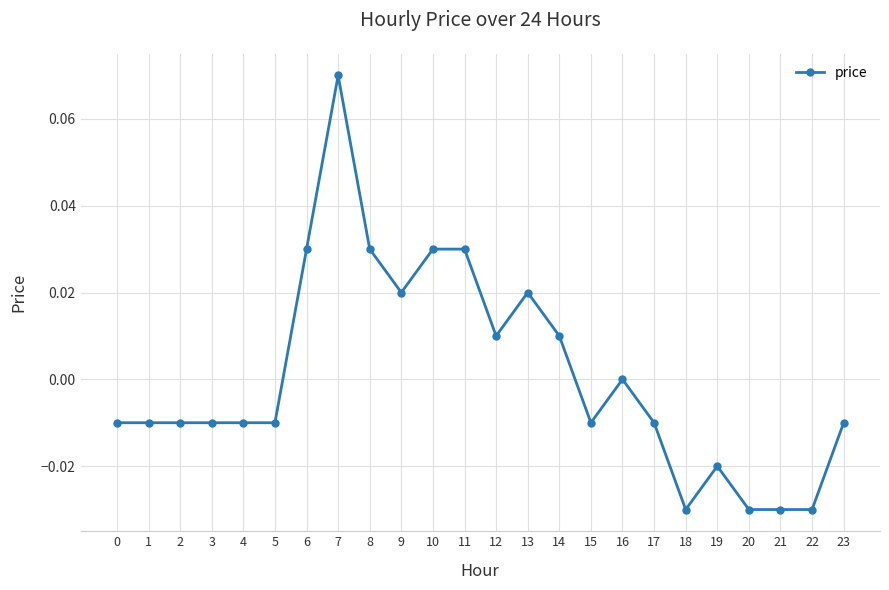

The chart shows a value of -0.0 at 20. True or false?

True